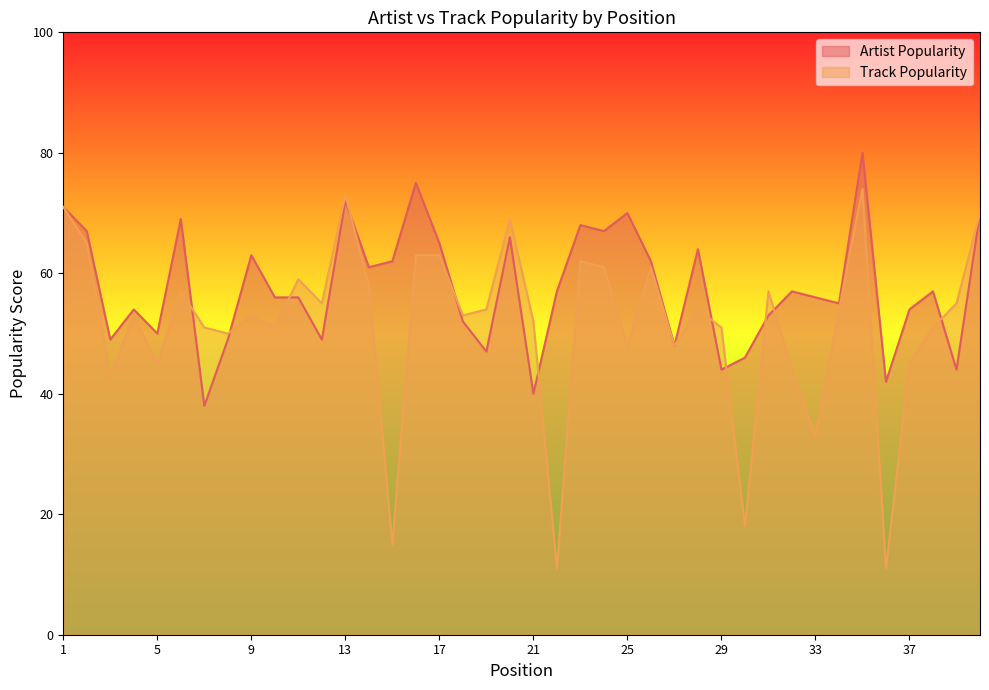

Where is Track Popularity nearest to the value 42?

3